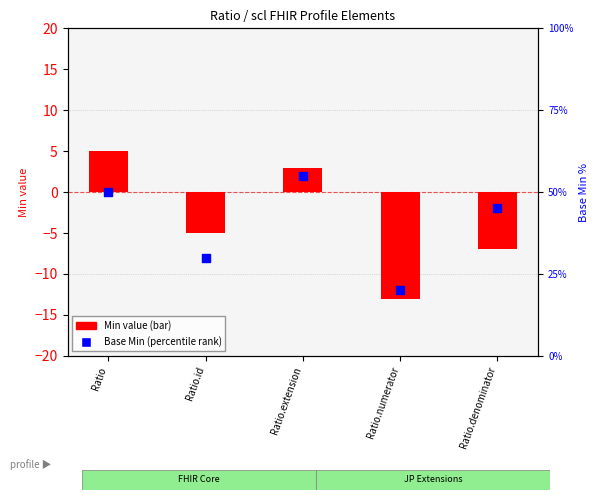

What is the total value across all series at Ratio.denominator?

38